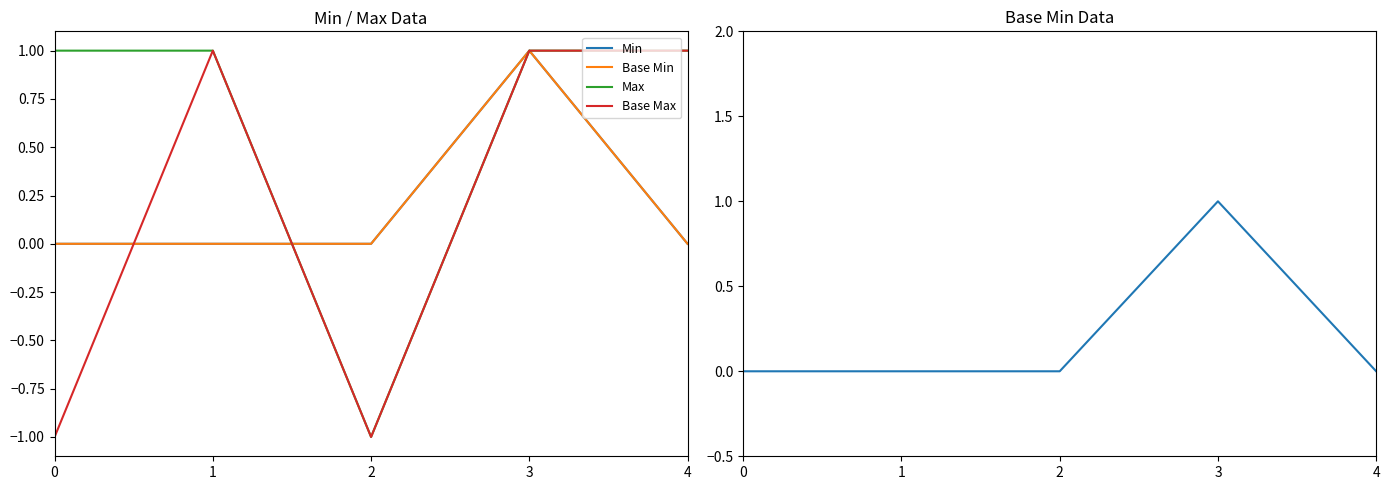

Rank the series by their maximum value, from highest to lowest.

Min, Base Min, Max, Base Max